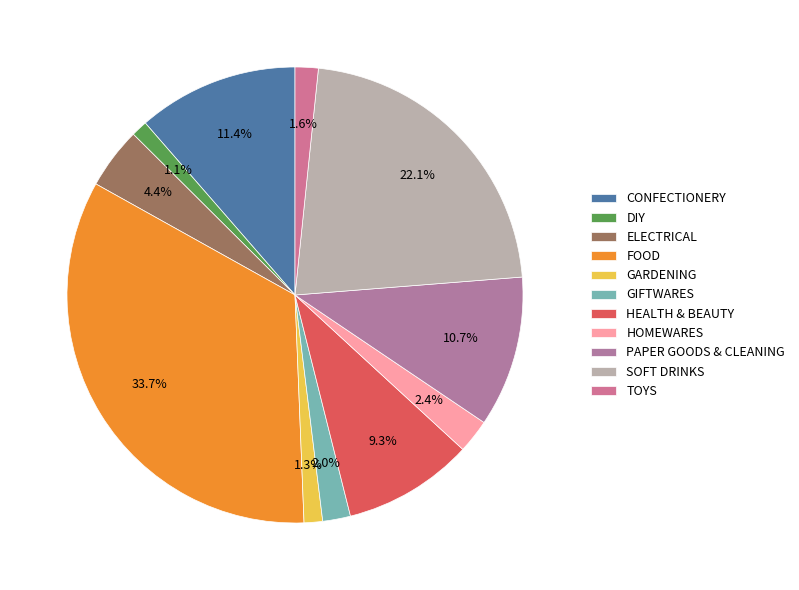

To the nearest percent, what portion does HOMEWARES represent?

2%